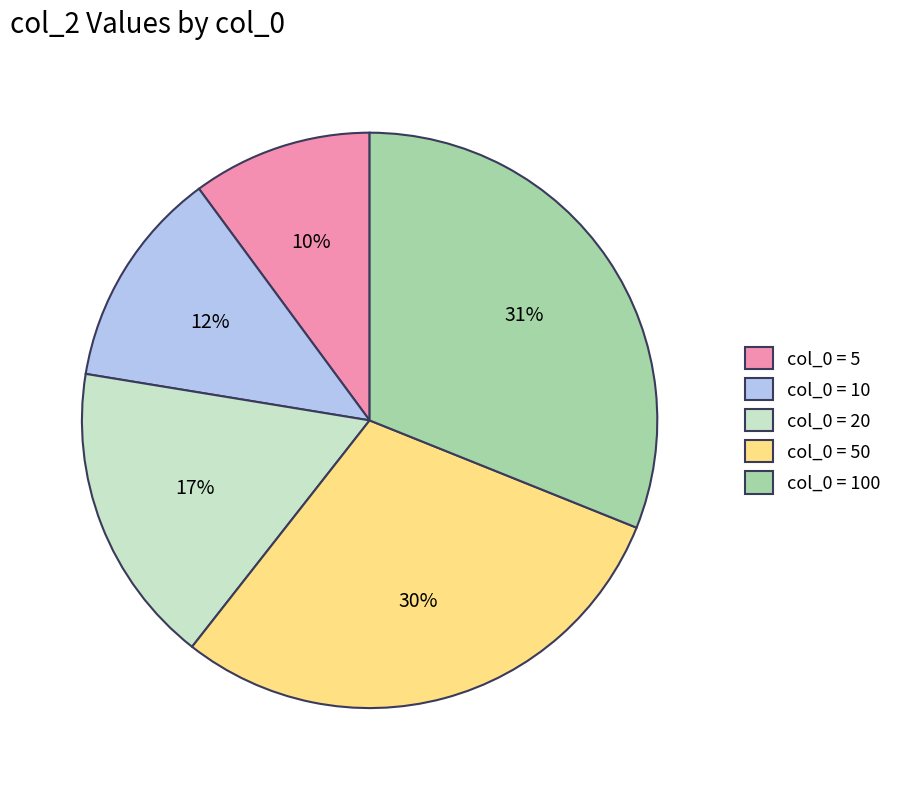

To the nearest percent, what percentage of the pie is col_0 = 10?

12%